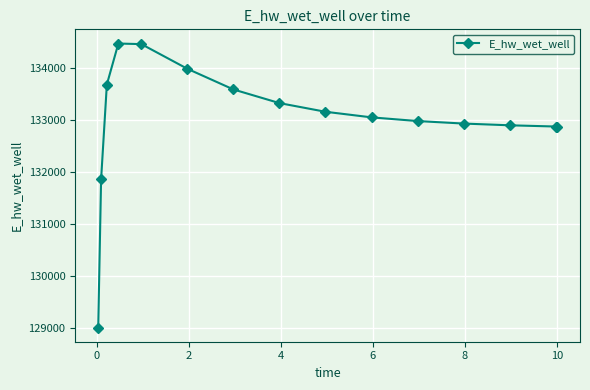

What is the value of the 2nd point from the left?

131866.2